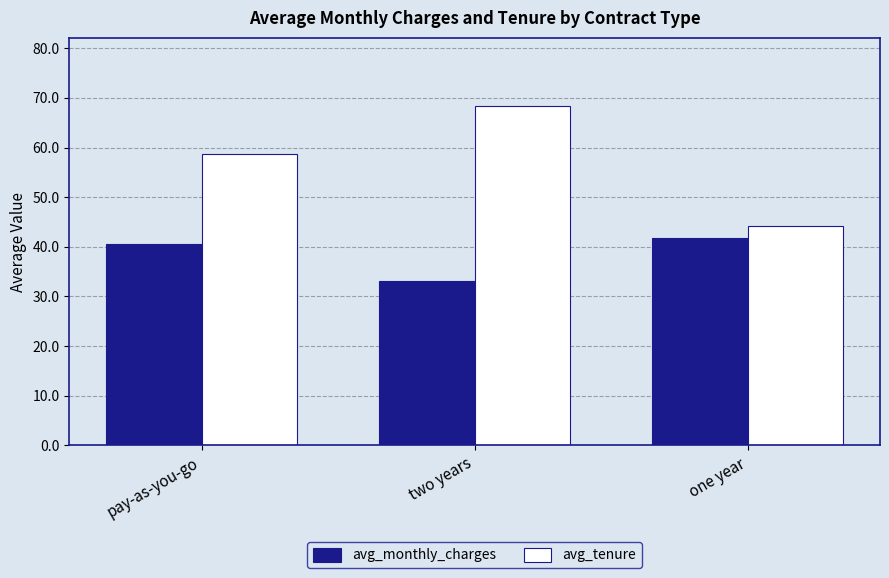

What is the approximate value of avg_tenure at one year?

44.2